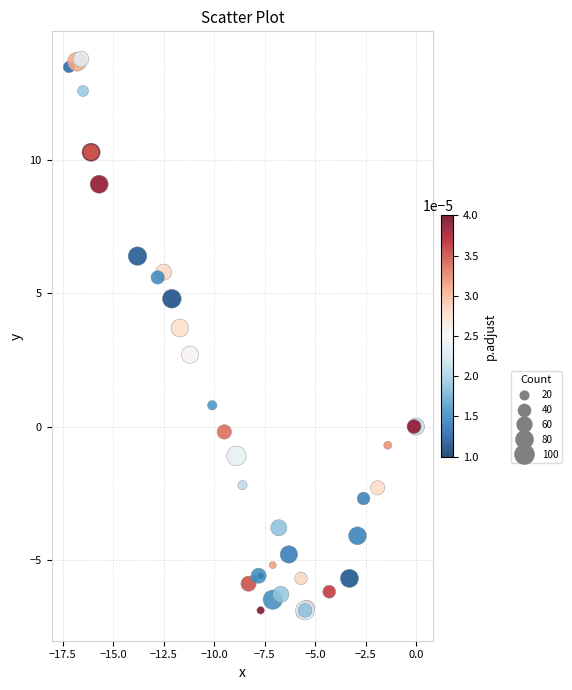

What Y value in the scatter plot is closest to 3?

2.7